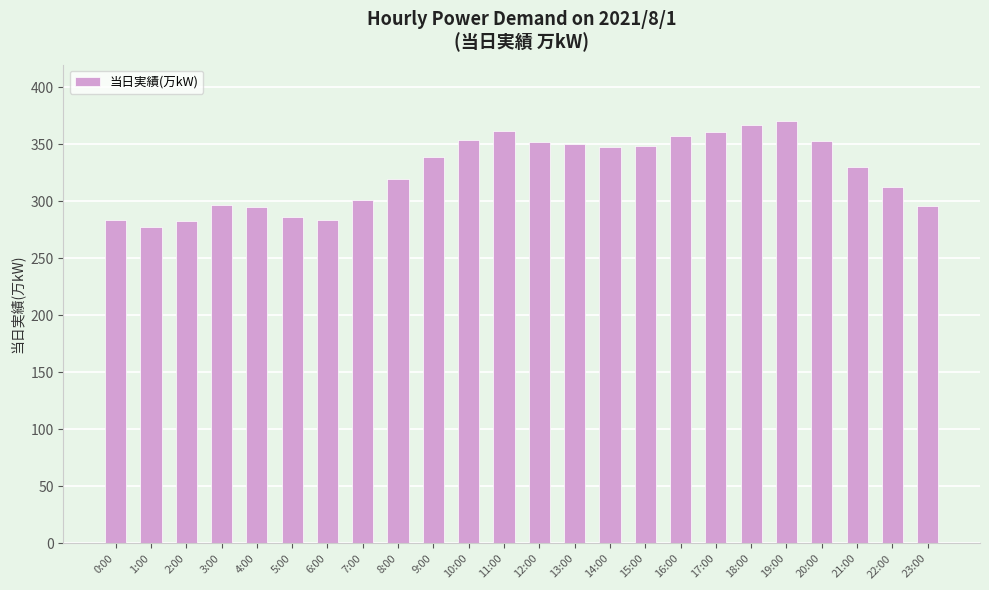

Which has a higher value, 16:00 or 14:00?

16:00